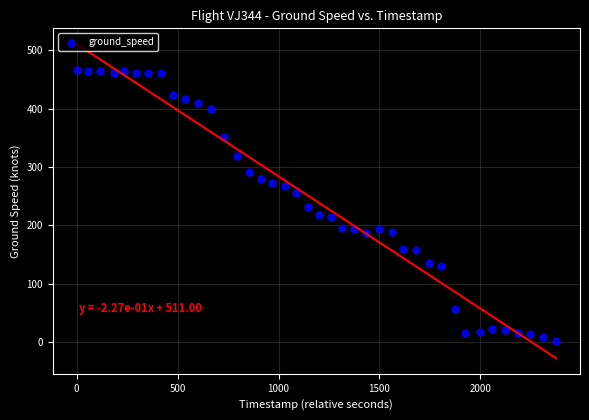

What is the range of X values (max minus min)?

2375